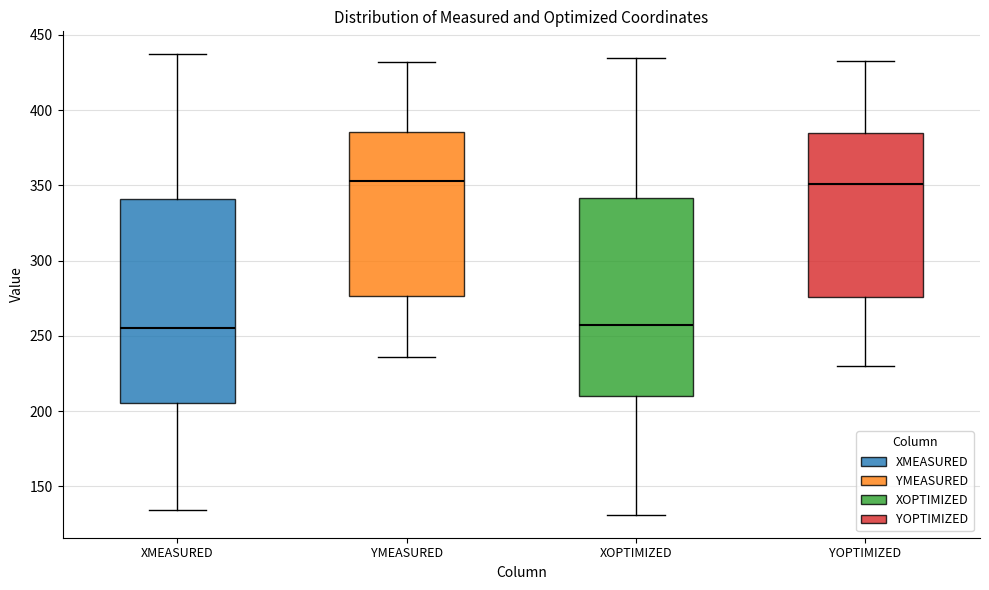

Reading left to right, transcribe this box plot: for each box, give where its median line is, the range the box spans, and where its two whiskers end, as read against the y-axis. The values are not printed on the chart, so give them approximately, as read against the axis.

XMEASURED: median 255, box 205 to 340, whiskers 135 to 435
YMEASURED: median 355, box 275 to 385, whiskers 235 to 430
XOPTIMIZED: median 255, box 210 to 340, whiskers 130 to 435
YOPTIMIZED: median 350, box 275 to 385, whiskers 230 to 435